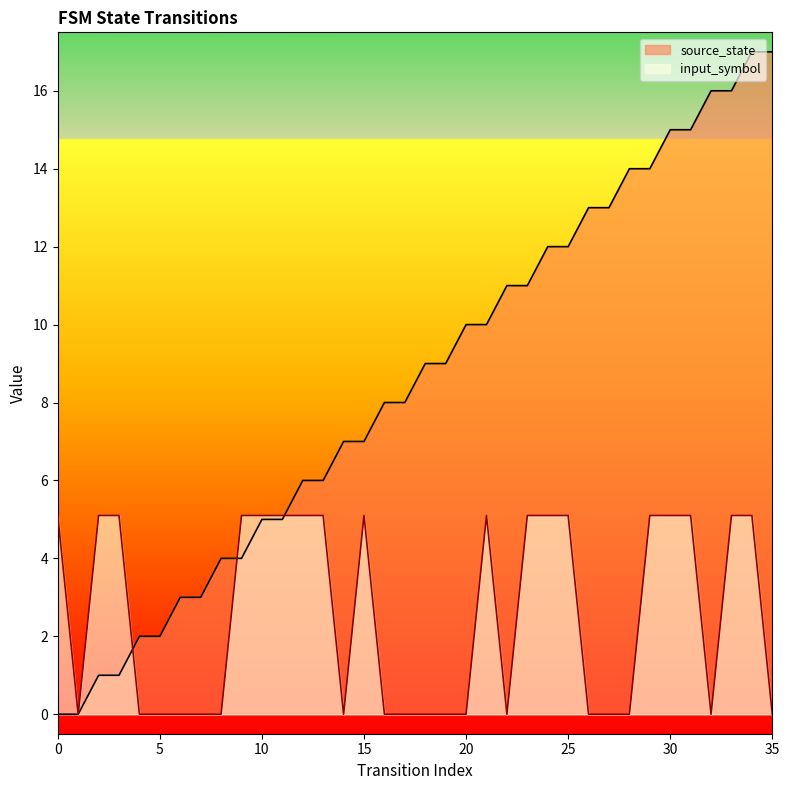

Which series ends up on top after the final intersection of input_symbol and source_state?

source_state